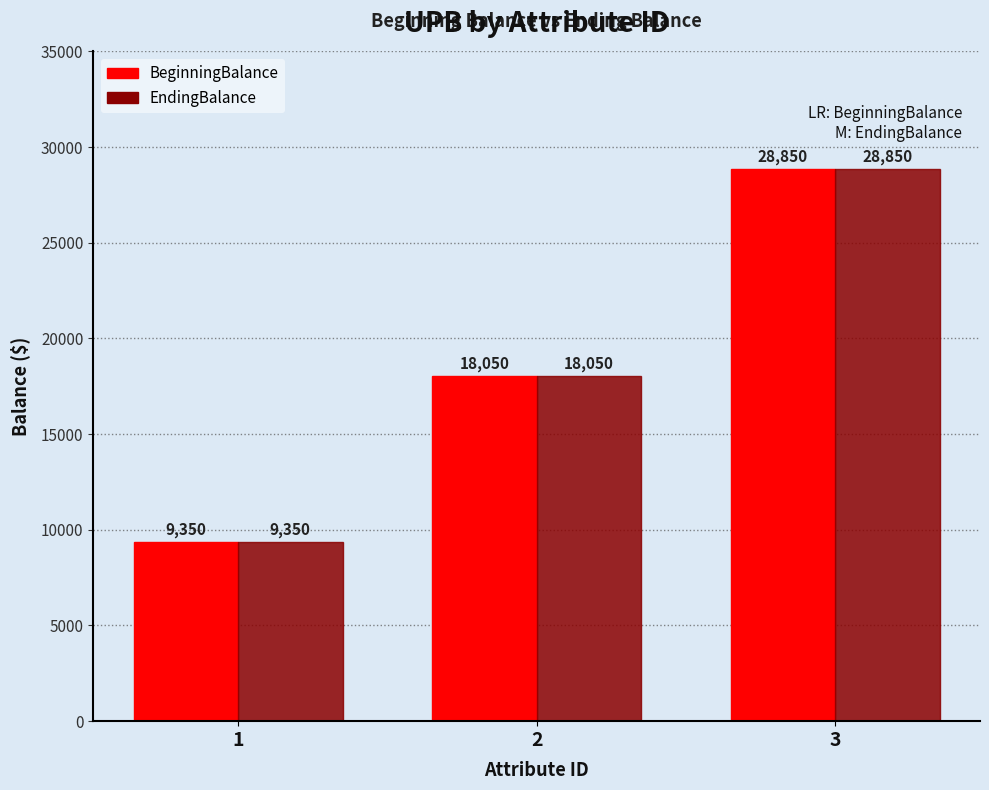

Rank the categories by BeginningBalance value from lowest to highest.

1, 2, 3